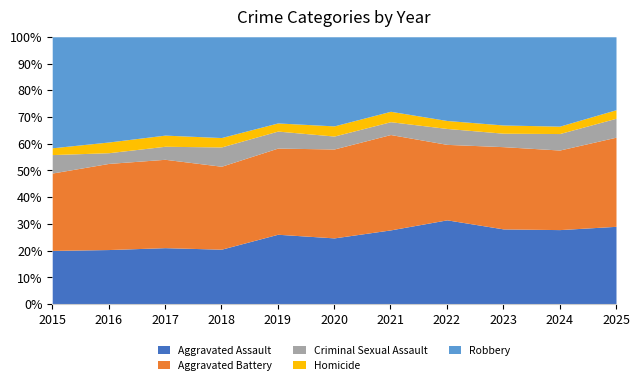

Reading left to right, what are all the values shown in this chart?

Aggravated Assault: 2015=198	2016=260	2017=243	2018=228	2019=292	2020=287	2021=278	2022=286	2023=302	2024=312	2025=255
Aggravated Battery: 2015=285	2016=410	2017=380	2018=344	2019=360	2020=385	2021=357	2022=256	2023=330	2024=333	2025=292
Criminal Sexual Assault: 2015=68	2016=51	2017=56	2018=80	2019=71	2020=56	2021=48	2022=54	2023=54	2024=69	2025=62
Homicide: 2015=25	2016=51	2017=48	2018=39	2019=34	2020=44	2021=39	2022=27	2023=33	2024=31	2025=28
Robbery: 2015=409	2016=501	2017=423	2018=418	2019=360	2020=386	2021=279	2022=284	2023=354	2024=374	2025=239